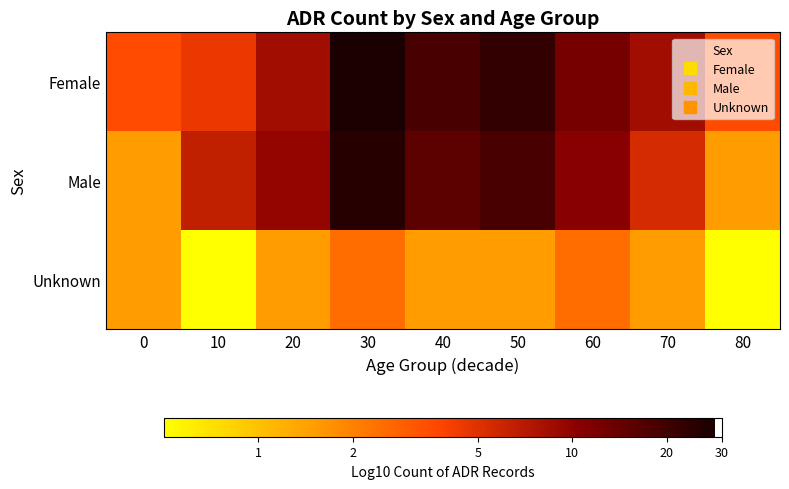

Reading left to right, what are all the values shown in this chart?

Female: 0=0.5	10=0.7	20=0.9	30=1.5	40=1.3	50=1.4	60=1.1	70=0.9	80=0.5
Male: 0=0.2	10=0.8	20=1.0	30=1.4	40=1.2	50=1.3	60=1.0	70=0.7	80=0.2
Unknown: 0=0.2	10=-0.3	20=0.2	30=0.4	40=0.2	50=0.2	60=0.4	70=0.2	80=-0.3